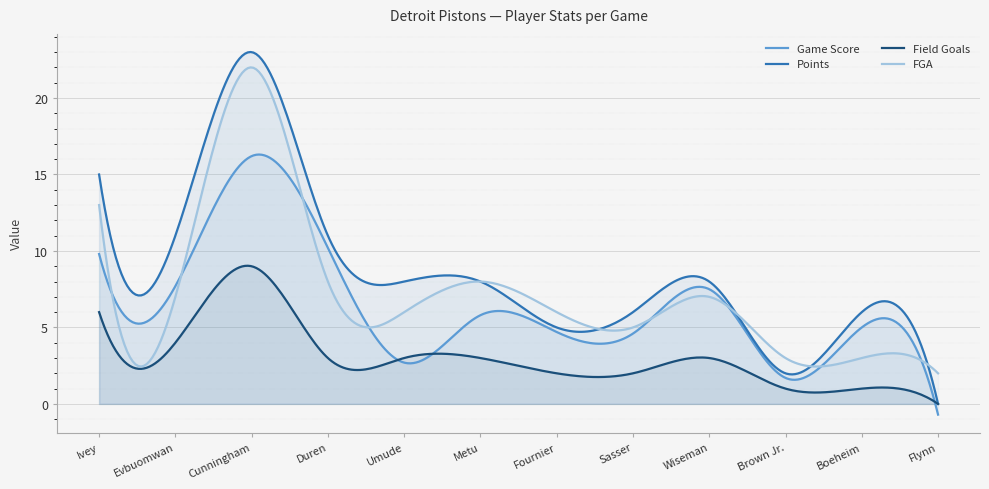

Rank the categories by Points value from lowest to highest.

Flynn, Brown Jr., Fournier, Sasser, Boeheim, Umude, Metu, Wiseman, Evbuomwan, Duren, Ivey, Cunningham